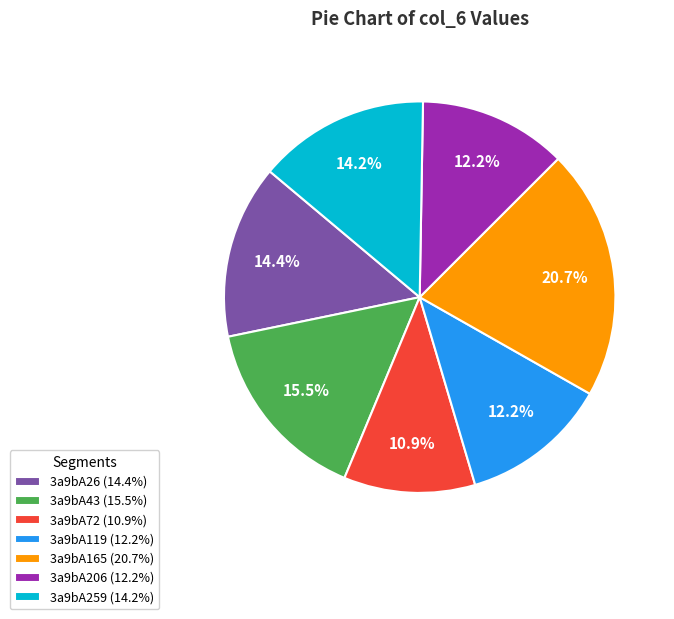

Which category has the biggest portion of the pie?

3a9bA165